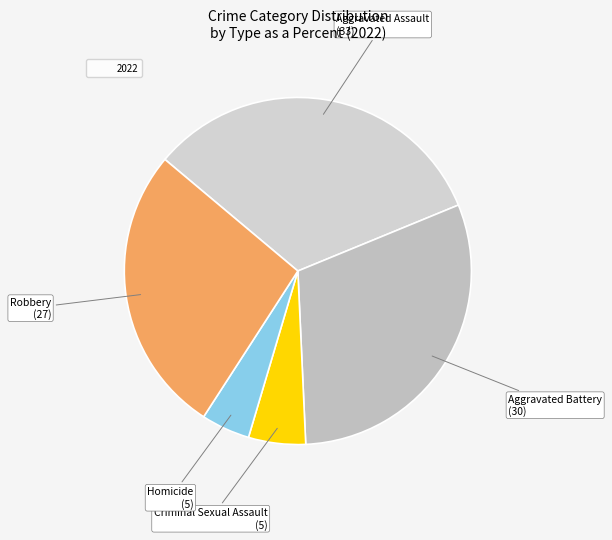

Is there any slice that represents more than half of the pie?

No